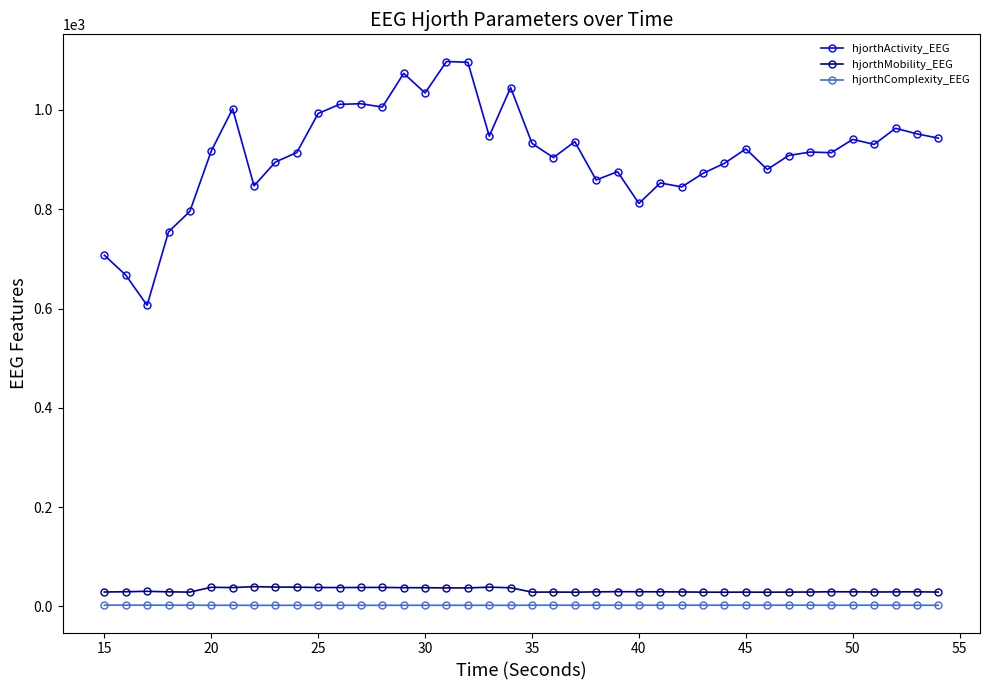

What is the average value of the hjorthComplexity_EEG series?

2.5